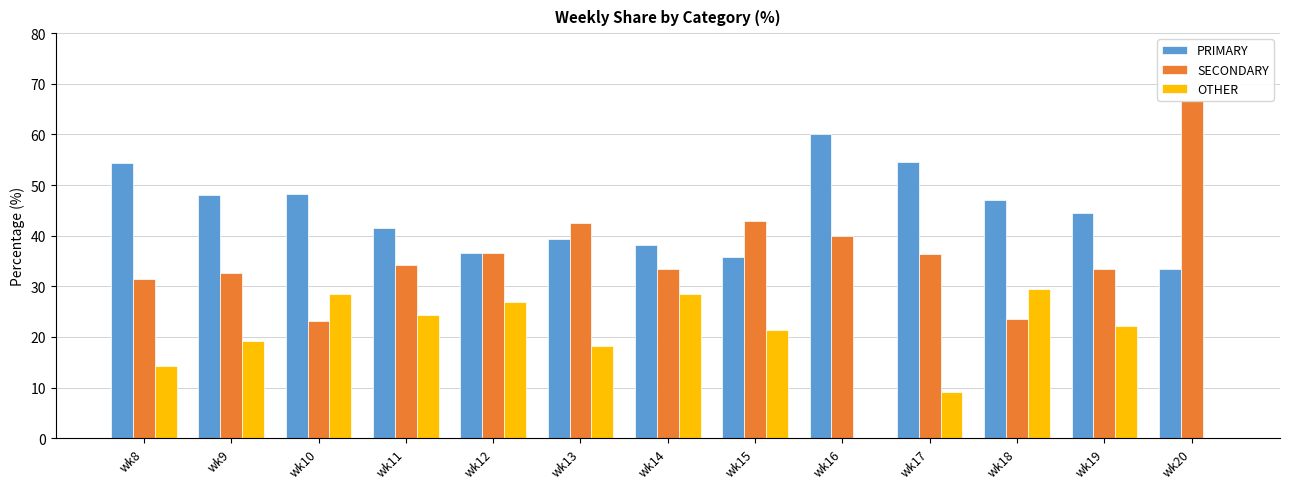

List the labels in order of SECONDARY value, largest first.

wk20, wk15, wk13, wk16, wk12, wk17, wk11, wk14, wk19, wk9, wk8, wk18, wk10